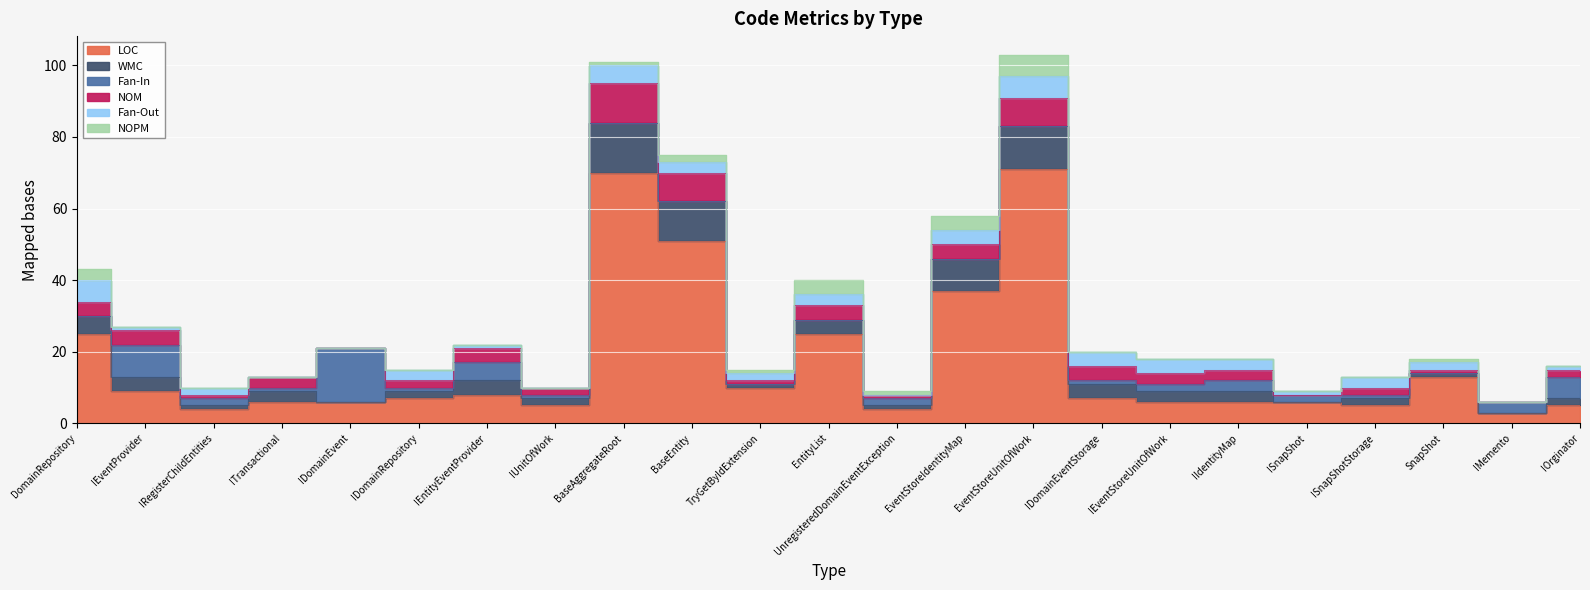

True or false: LOC and NOPM intersect in this chart.

False